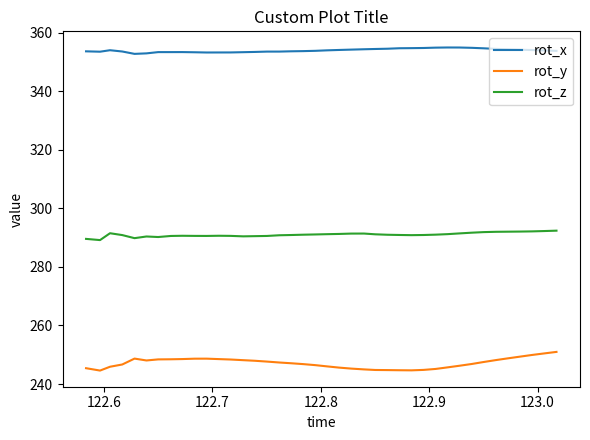

Which series has the largest range (max minus min)?

rot_y